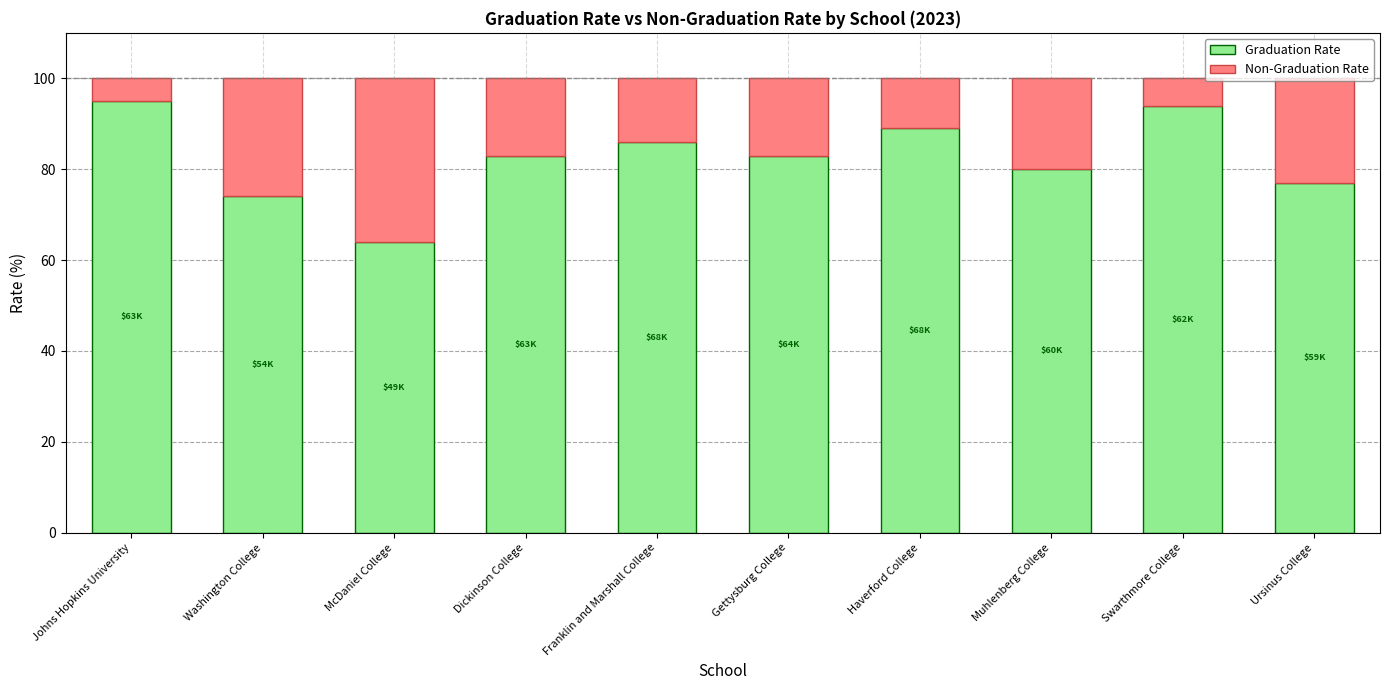

Is it true that Graduation Rate equals 27 at Washington College?

False